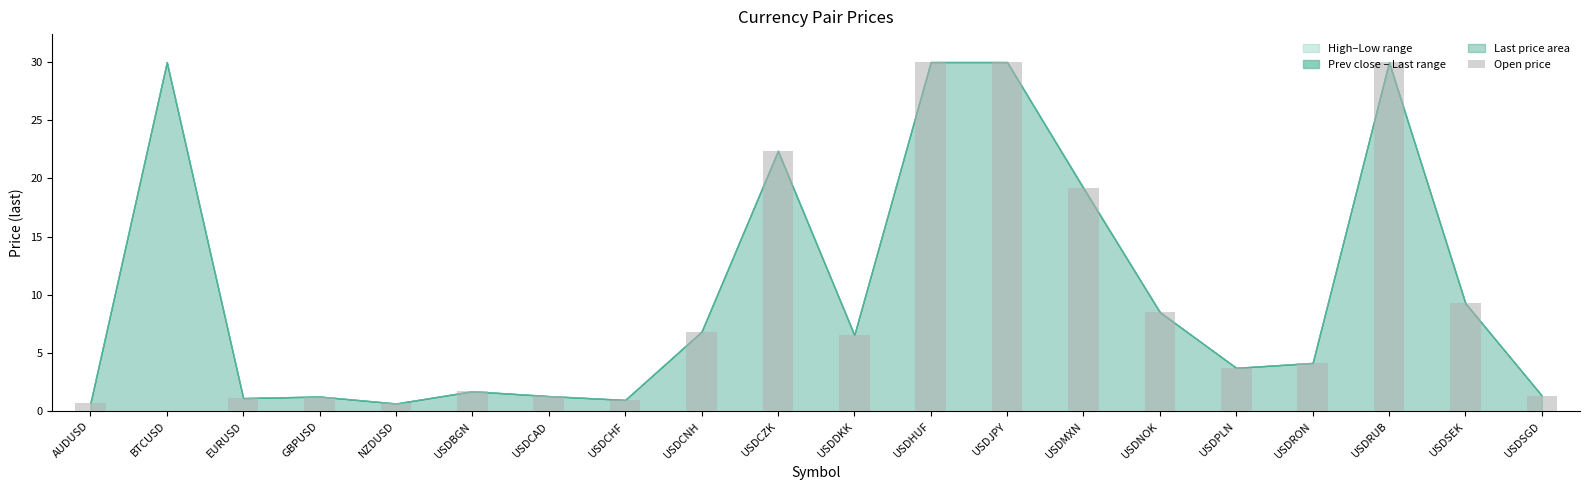

What is the change in value from USDCAD to USDRUB?

+28.7